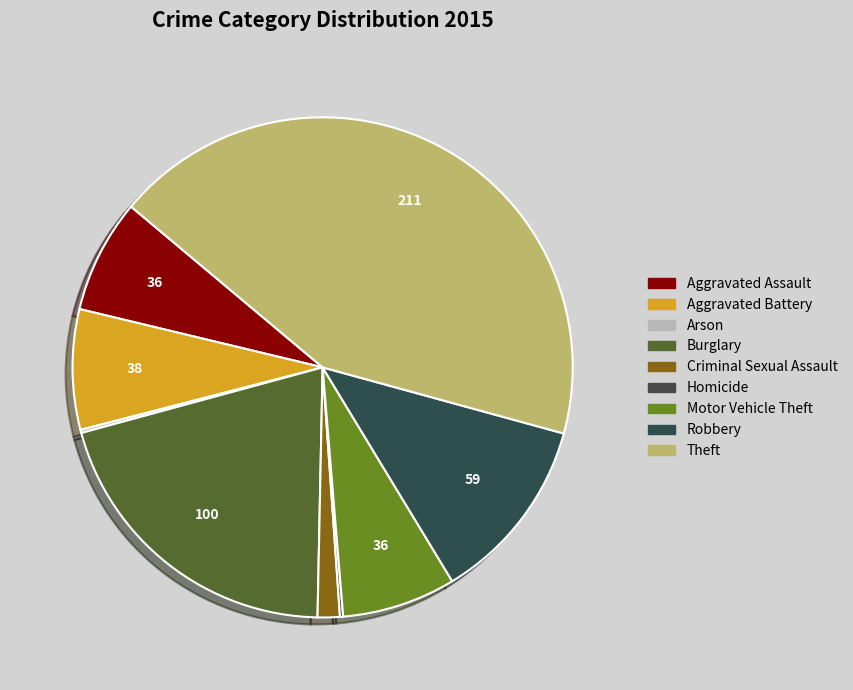

How many slices are in this pie chart?

9